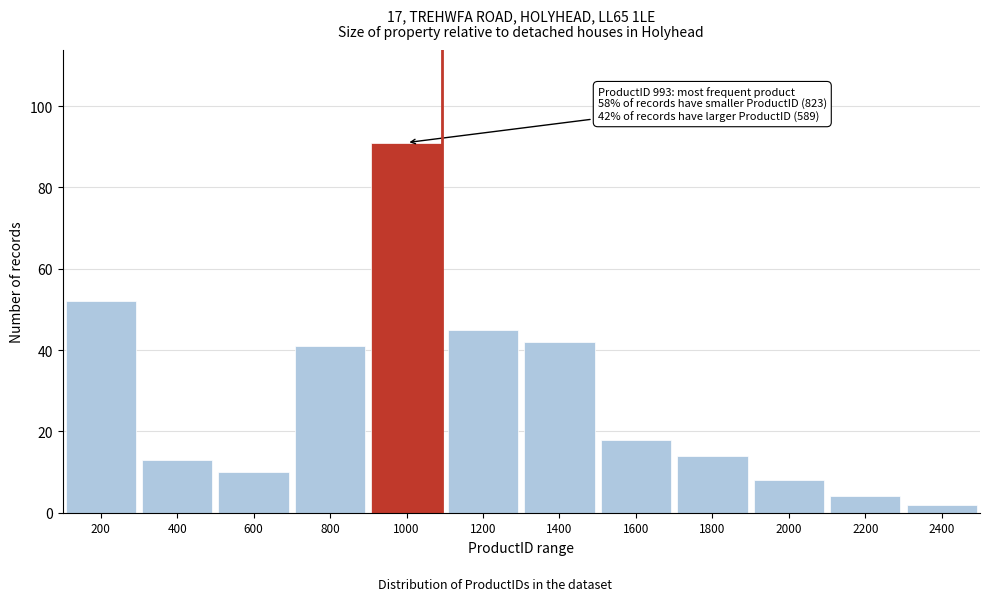

Reading left to right, extract all data points from this chart.

200=52	400=13	600=10	800=41	1000=91	1200=45	1400=42	1600=18	1800=14	2000=8	2200=4	2400=2